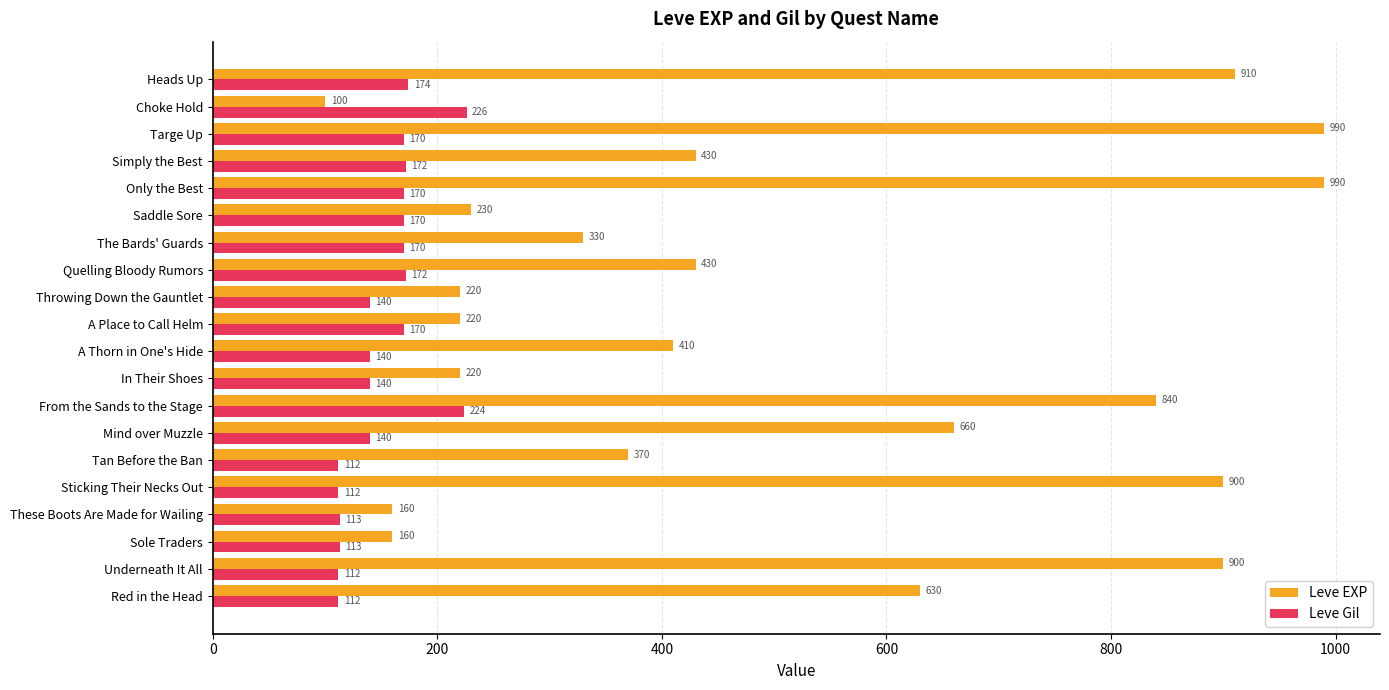

Rank the series at A Thorn in One's Hide from highest to lowest value.

Leve EXP, Leve Gil